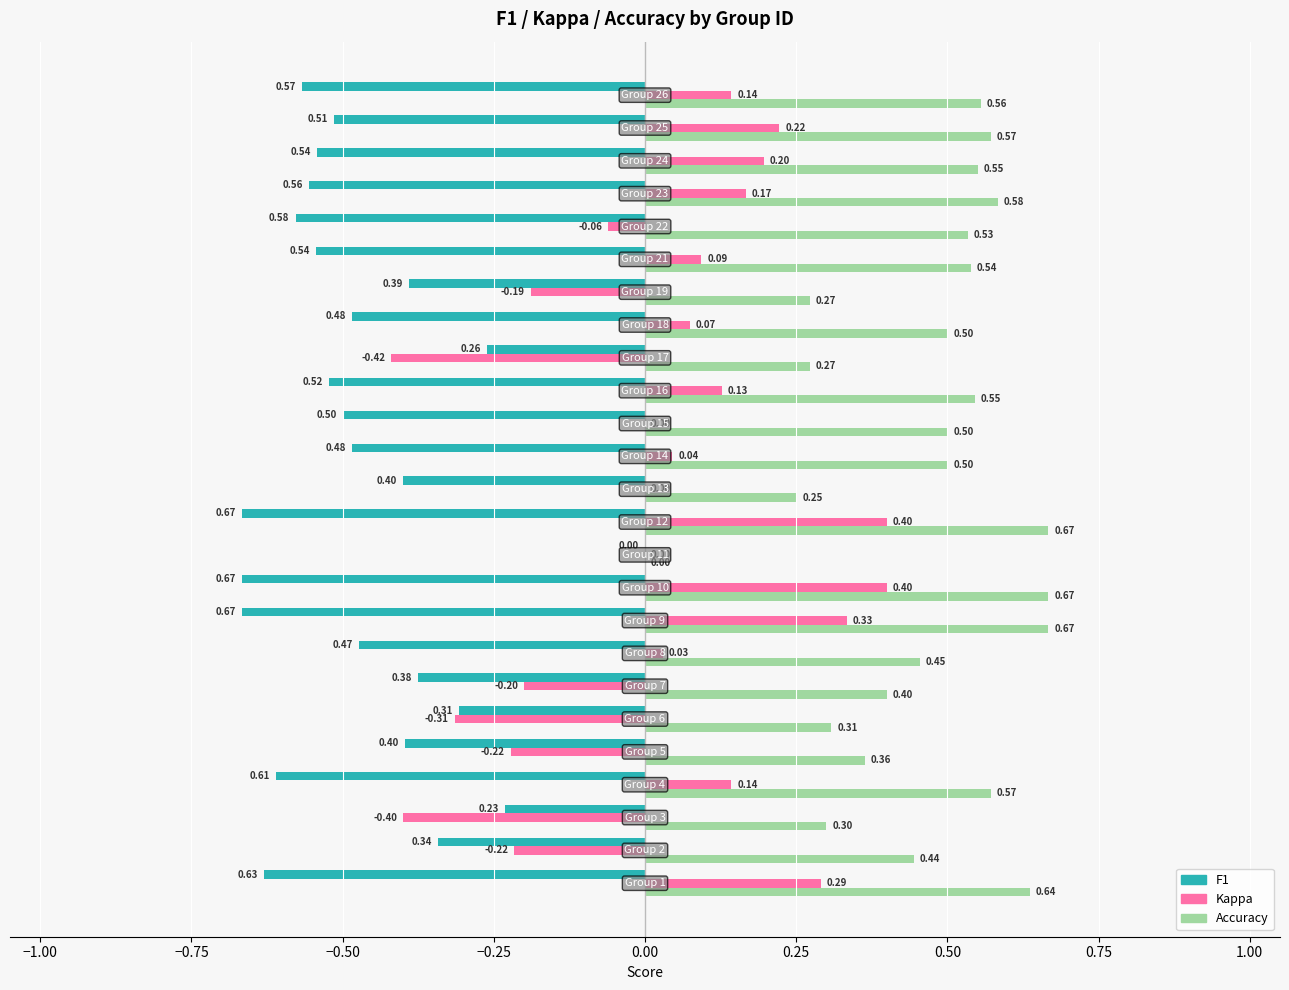

How many categories are shown in the chart?

25